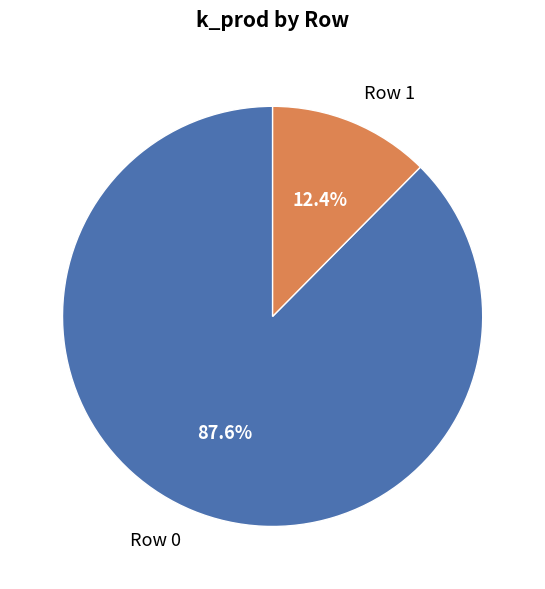

Which slice is the smallest?

Row 1